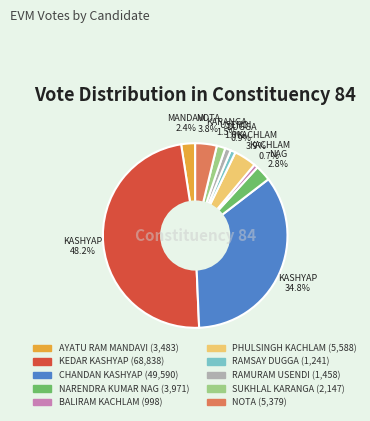

Does any single category account for the majority?

No